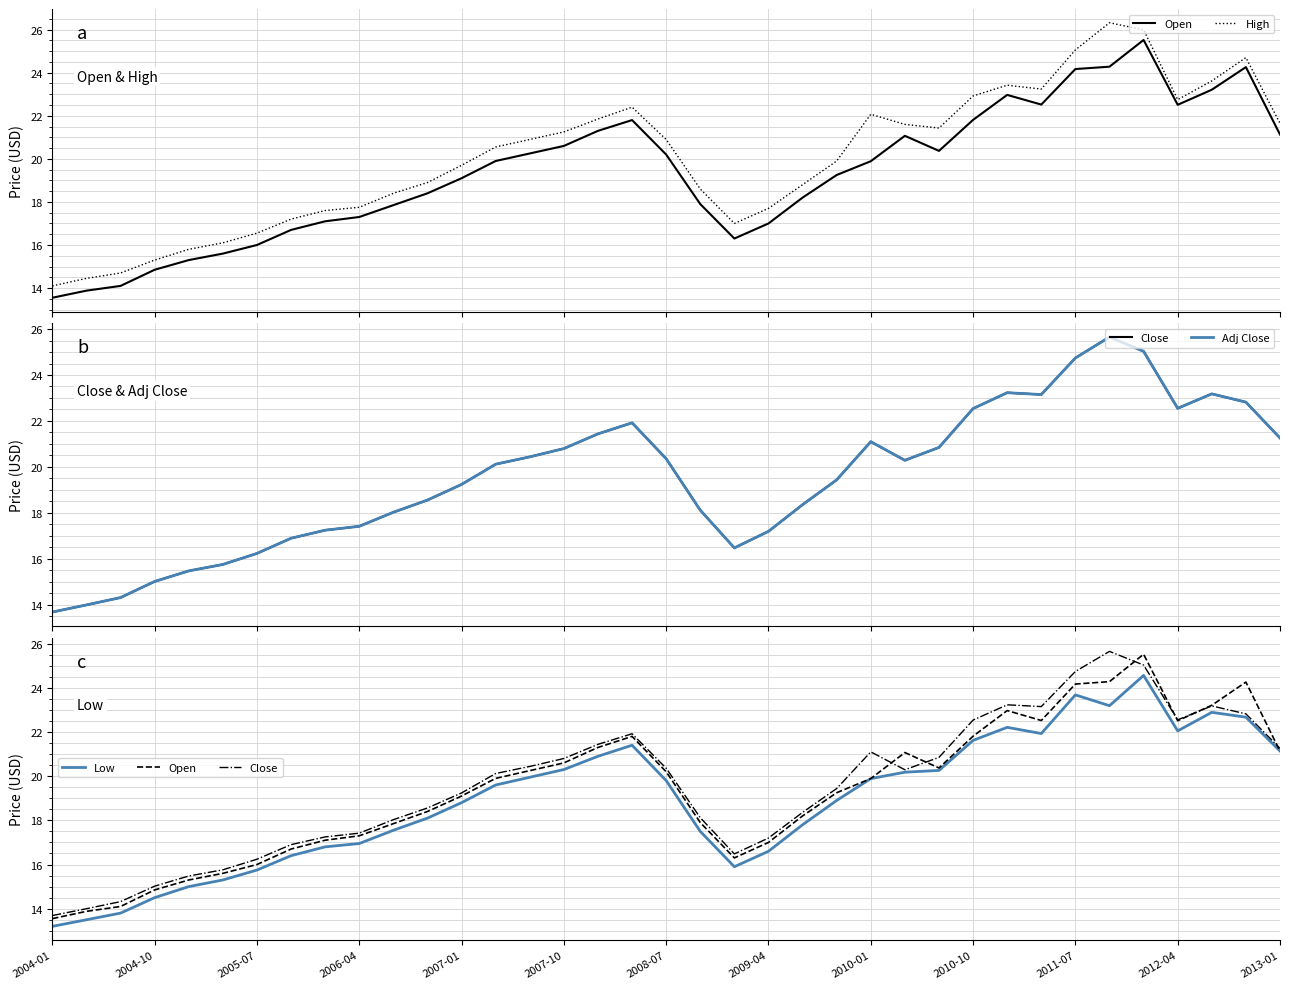

Where does the Low series first go above 19?

13